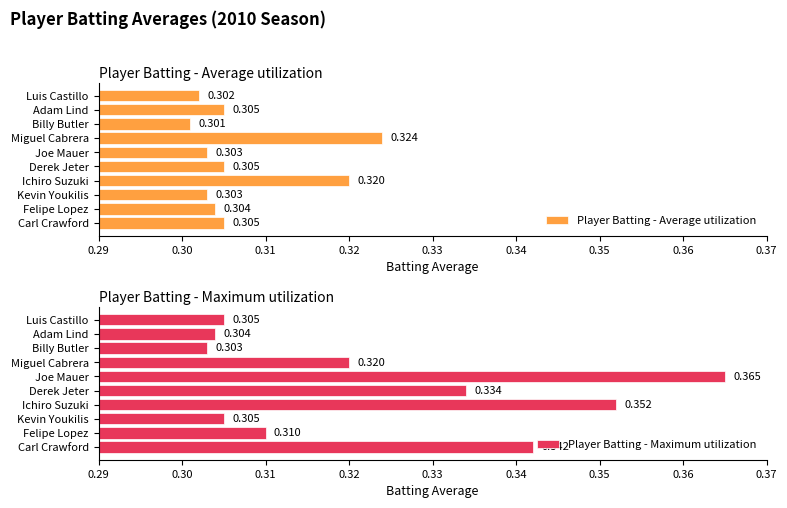

Which category has the highest value in the Player Batting - Average utilization series?

Miguel Cabrera